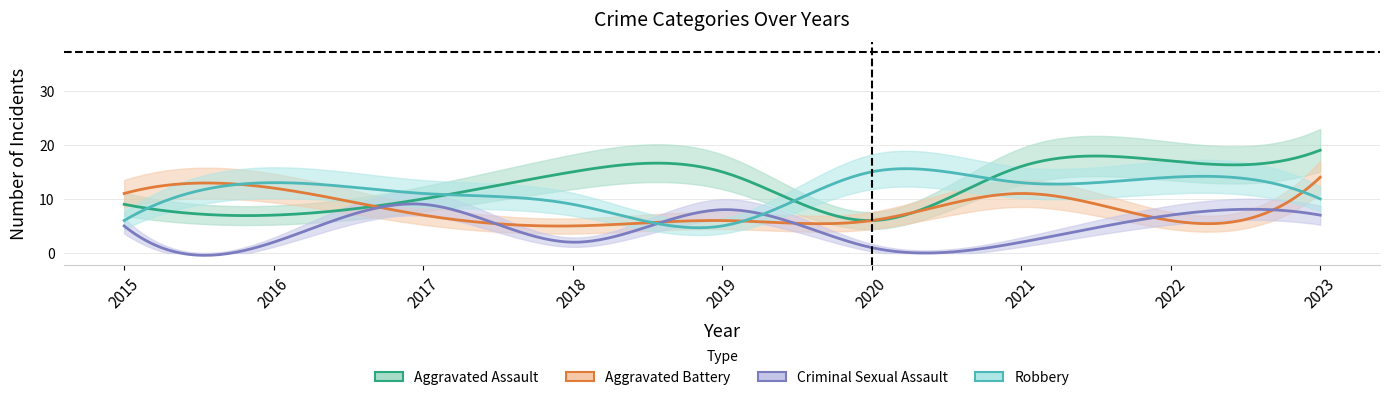

Which label corresponds to the smallest value in the chart?

2020